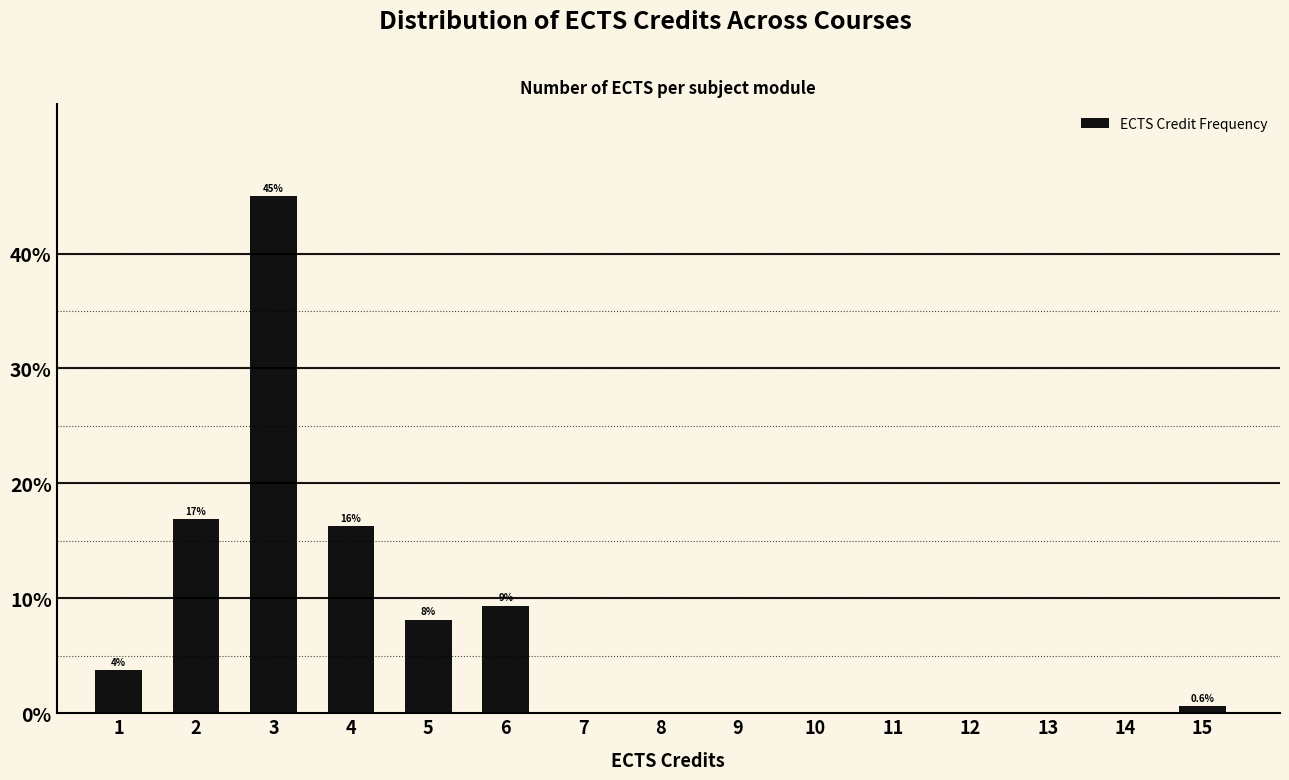

The value at 10 is 0.0. True or false?

True